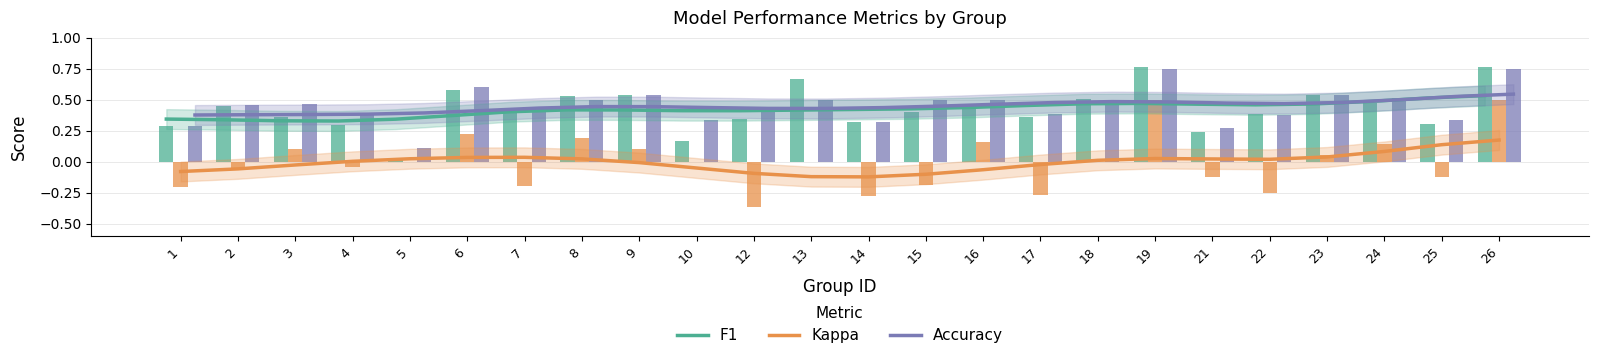

Is the value of f1 trend at 7 greater than the value of accuracy at 3?

No